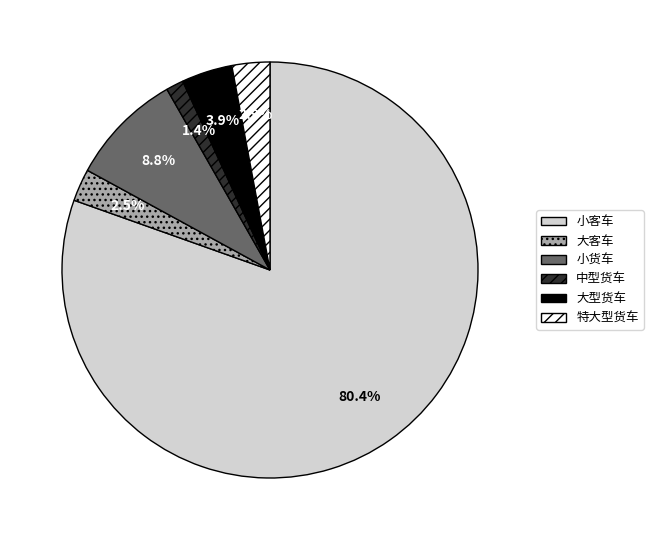

To the nearest percent, what is the difference between the 小客车 and 中型货车 slice percentages?

79%